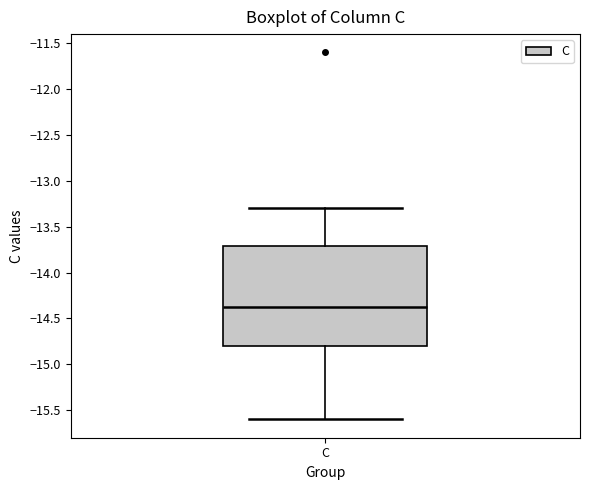

Where does the median line of the box for C sit on the y-axis? The values are not printed on the chart, so give them approximately, as read against the axis.

-14.4